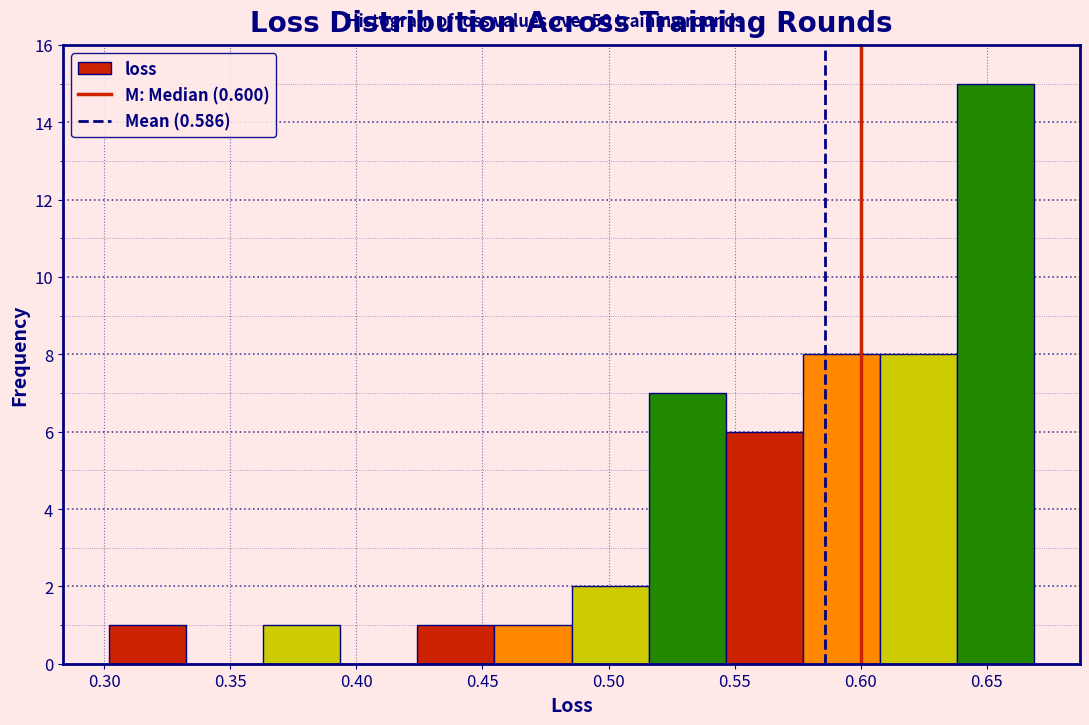

How tall is the bar that spans 0.640 to 0.670 on the x-axis? Neither the bar edges nor the heights are printed on the chart, so give them approximately, as read against the axes.

15